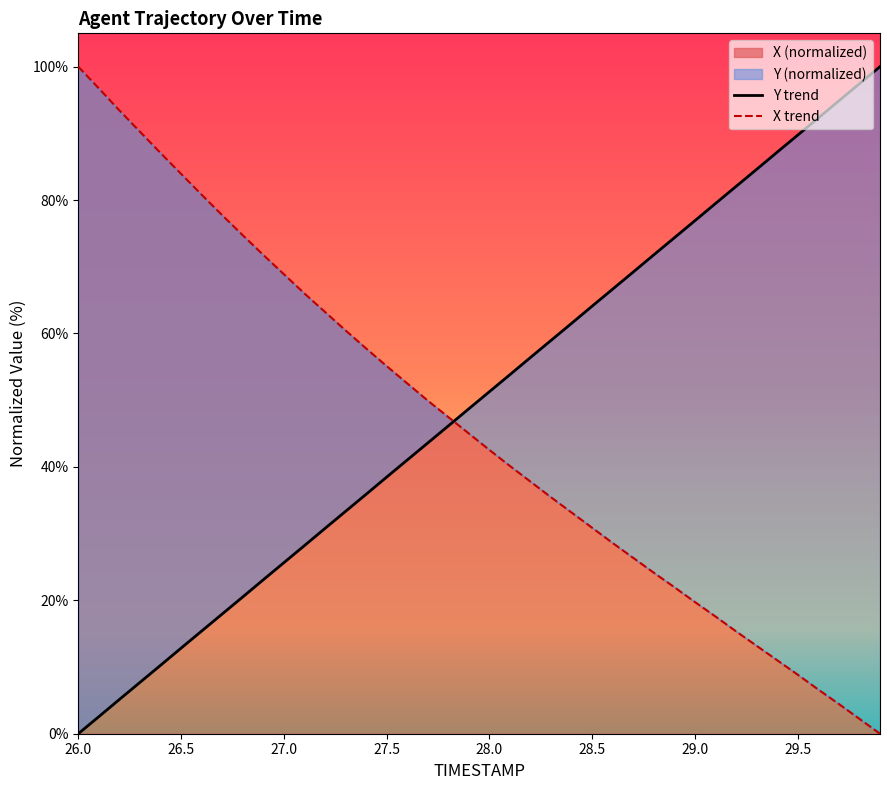

How many distinct data groups are displayed?

2